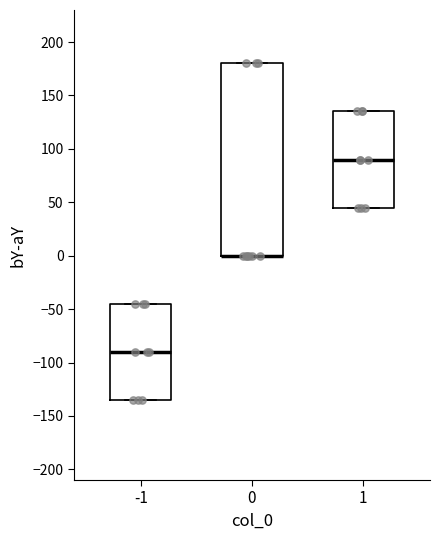

Where is the lower edge of the box at x = 0 on the y-axis? The values are not printed on the chart, so give them approximately, as read against the axis.

0